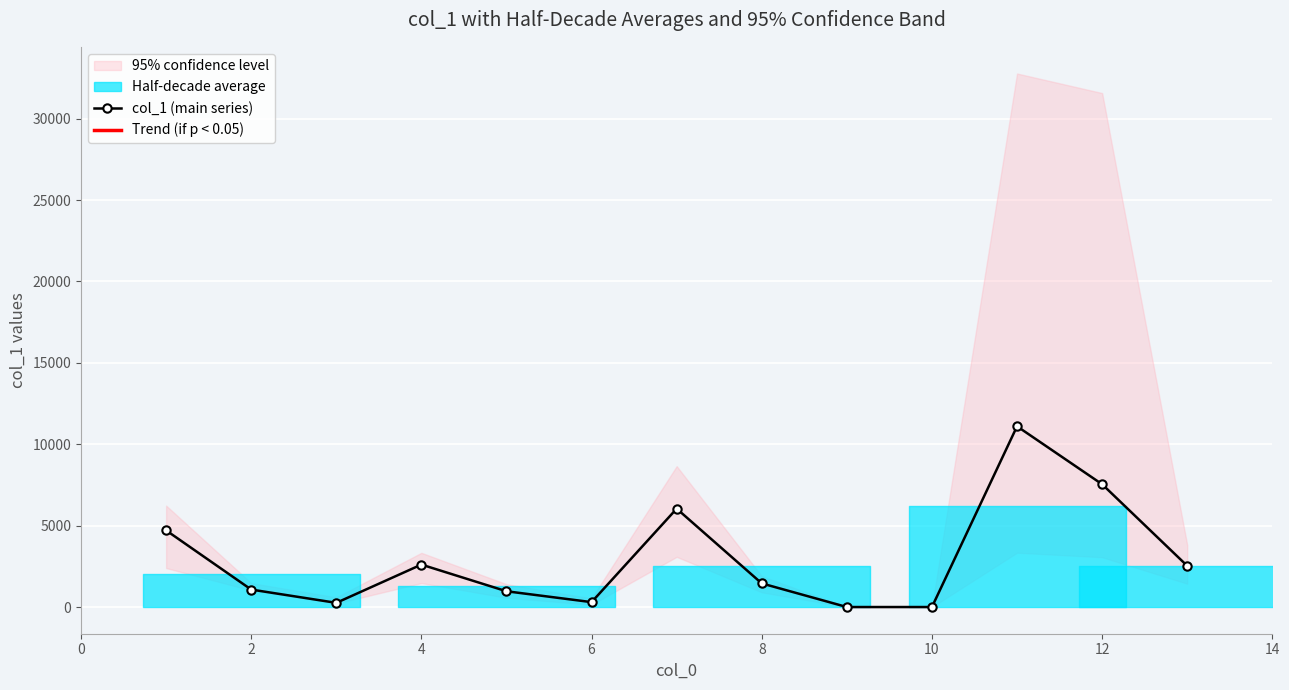

How many lines are shown in the chart?

1